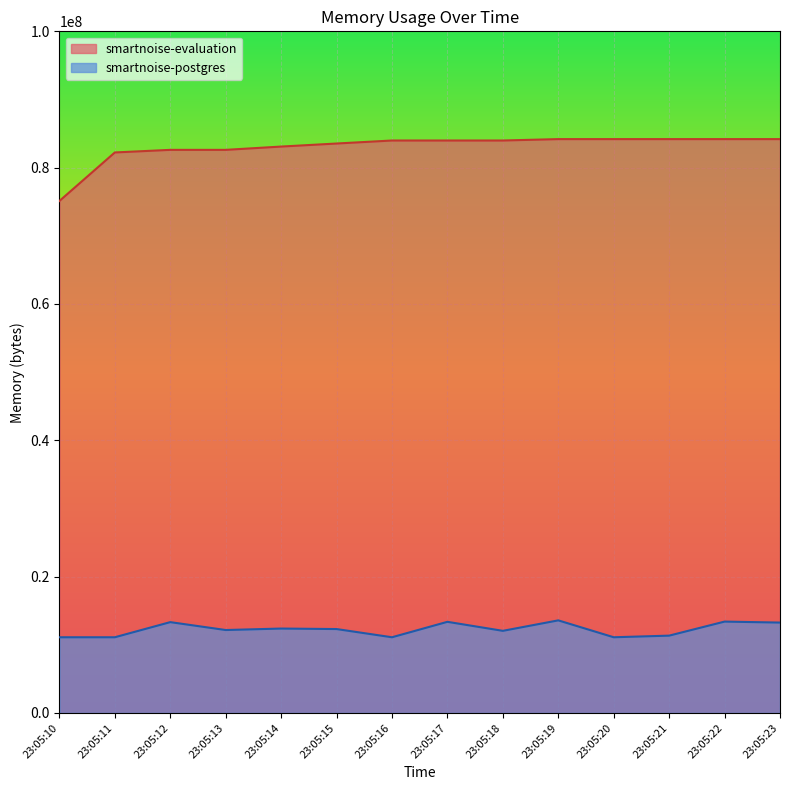

How many lines are shown in the chart?

2